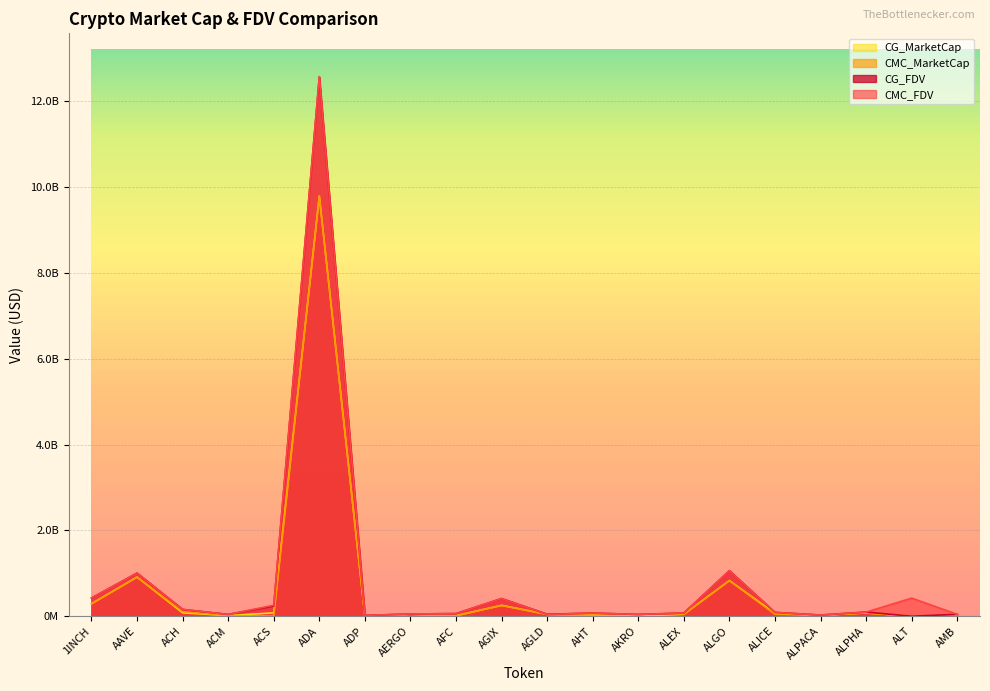

What value does the CG_FDV series have at ADA?

12562749731.0